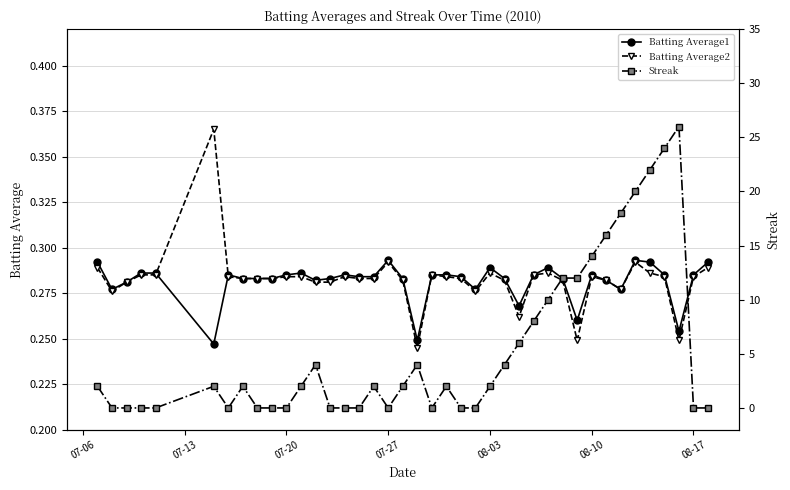

How many Batting Average1 values are between 0 and 1?

40